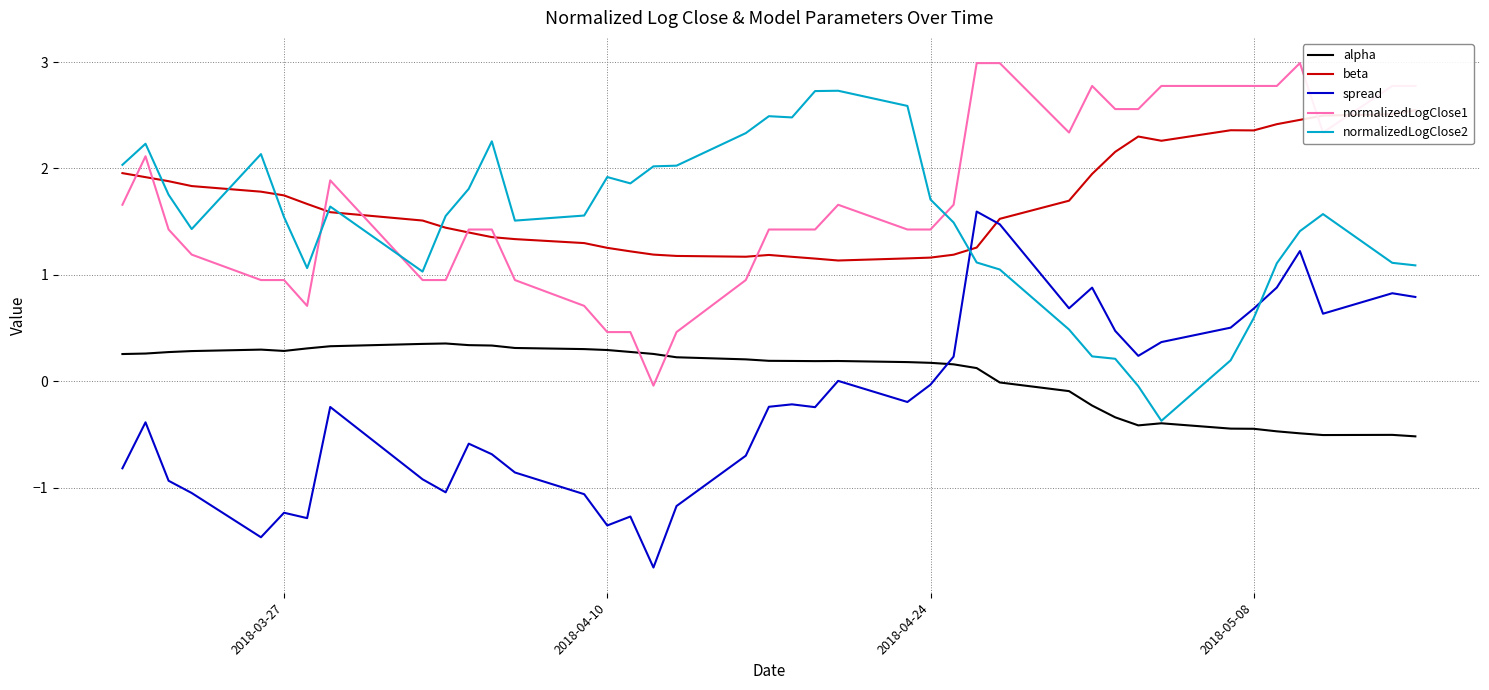

Count the number of categories in the chart.

40